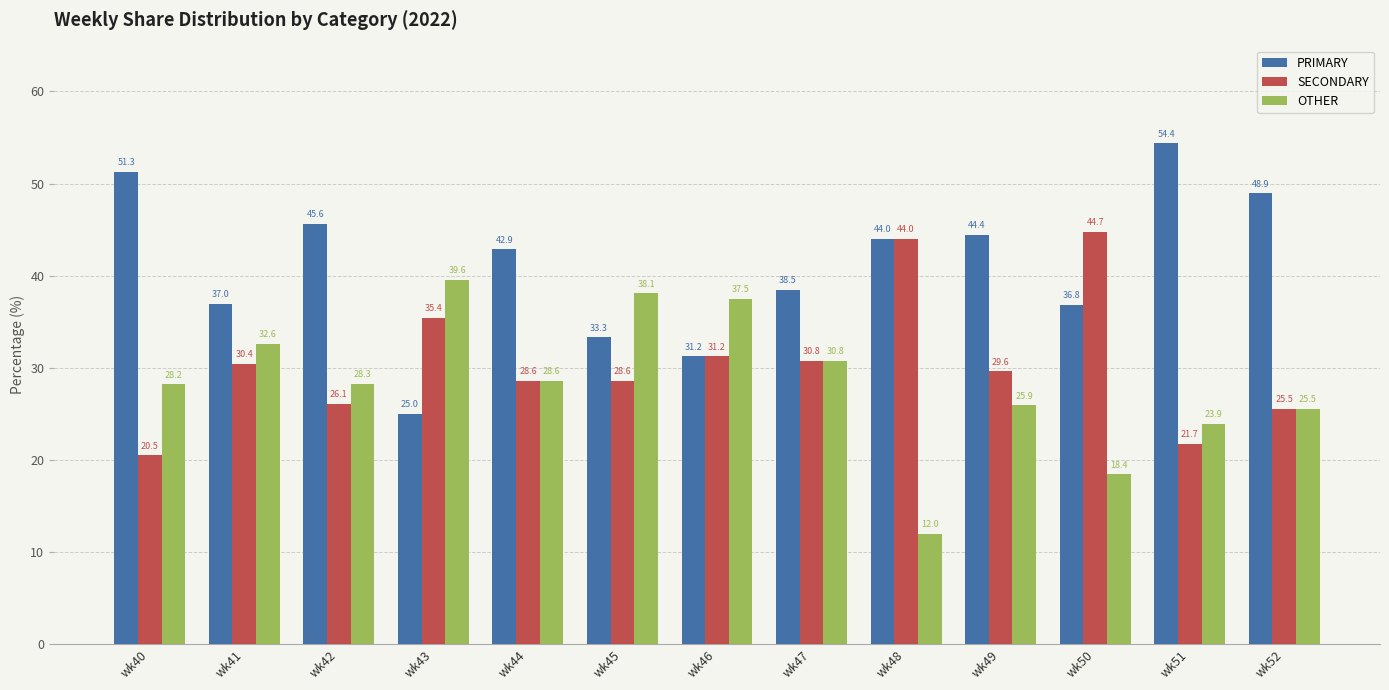

What is the value of the SECONDARY bar at the 6th from the left?

28.6